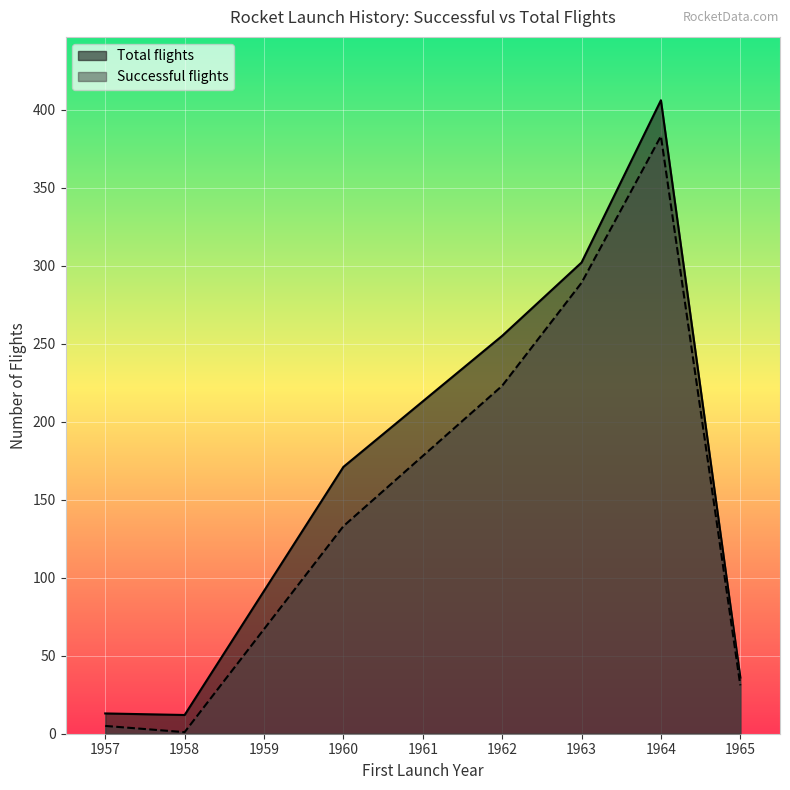

True or false: Successful flights has more than 1 points higher than both neighbors.

False